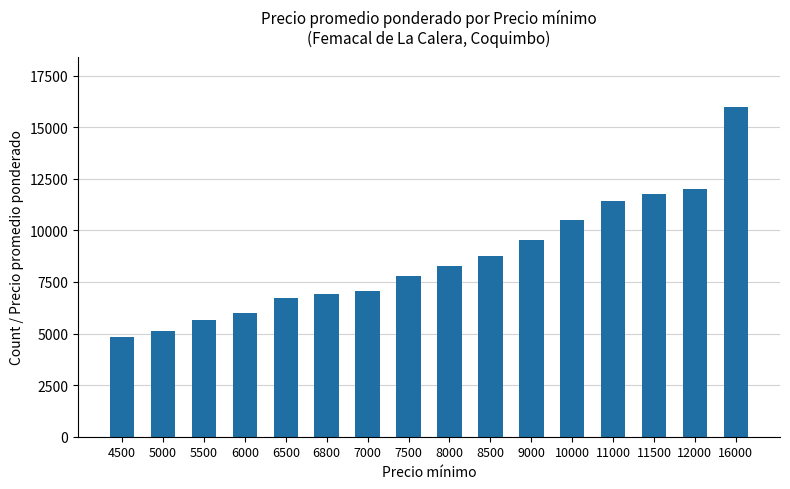

What is the average value?

8641